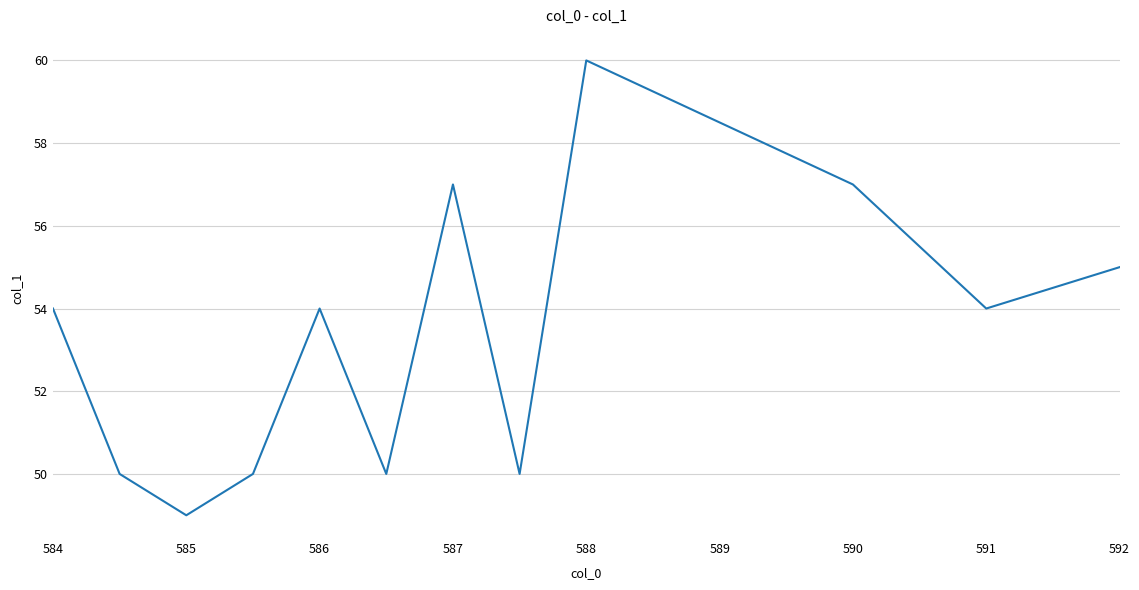

Does the chart have visible grid lines?

Yes